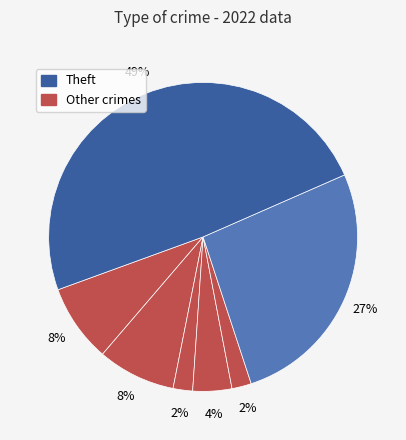

Which category has the biggest portion of the pie?

Theft